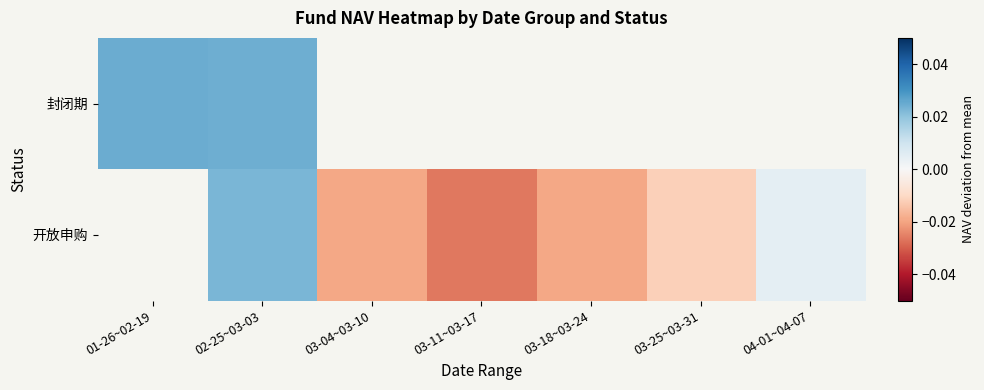

Count the 开放申购 values in the range 0 to 1.

2